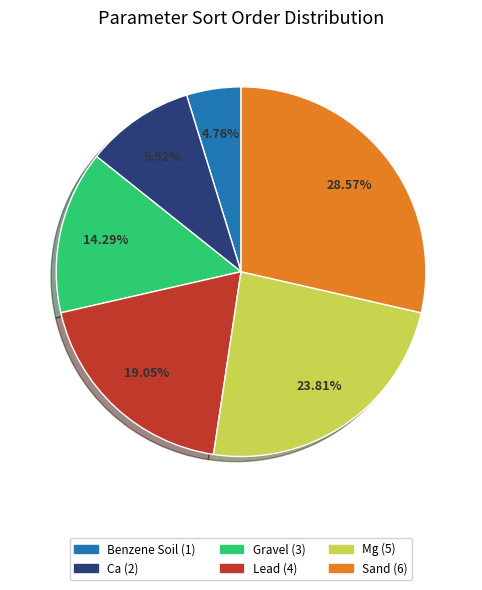

What is the total percentage of Mg and Ca?

33.3%